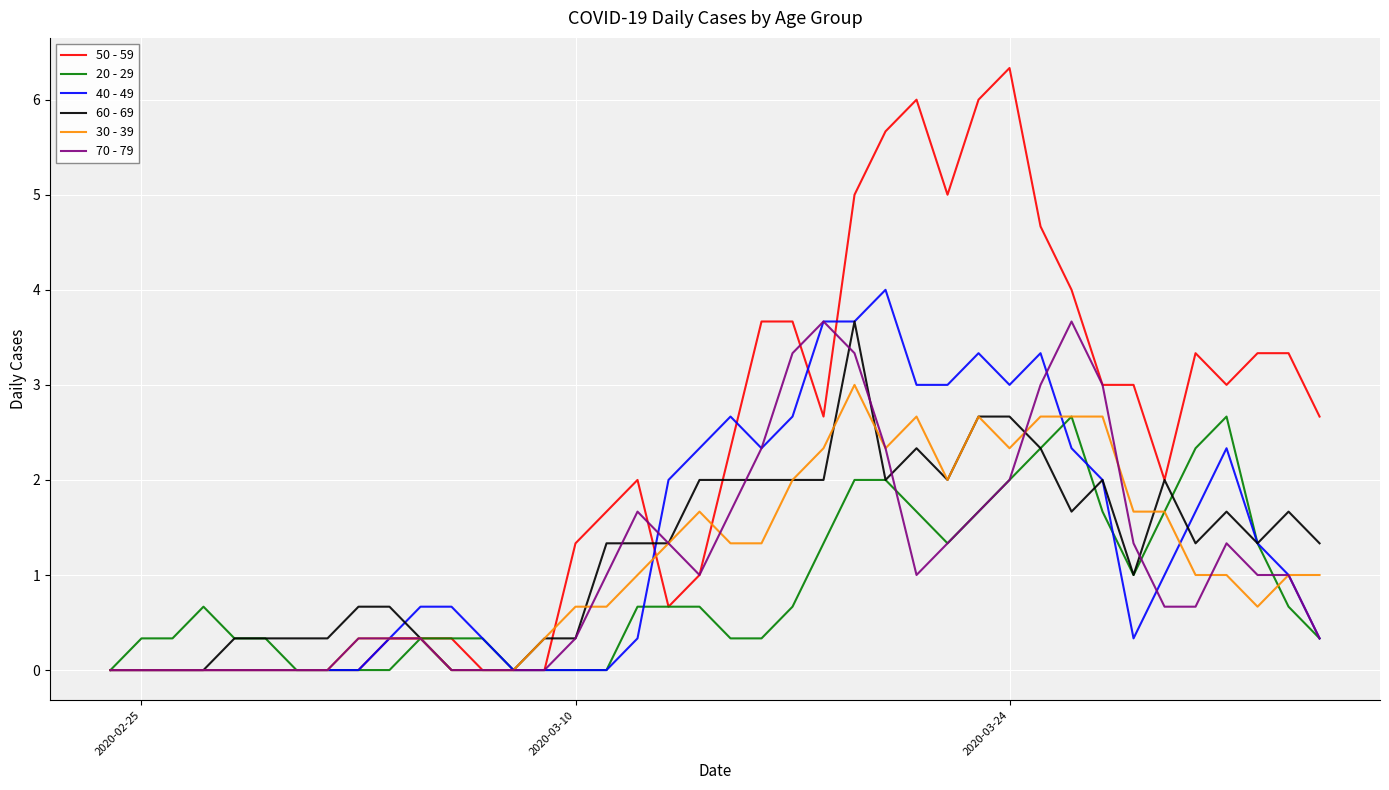

Which series has the largest total across all categories?

50 - 59